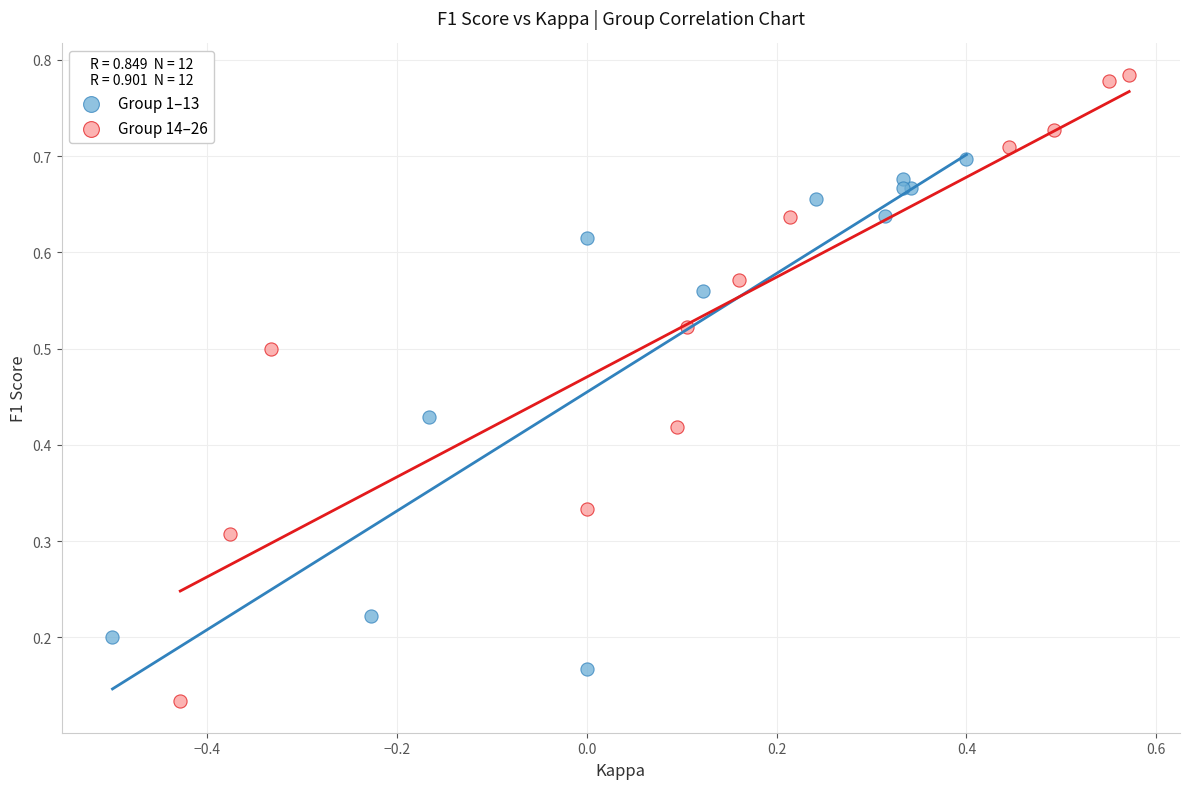

Which series reaches the maximum Y coordinate?

Group 14–26